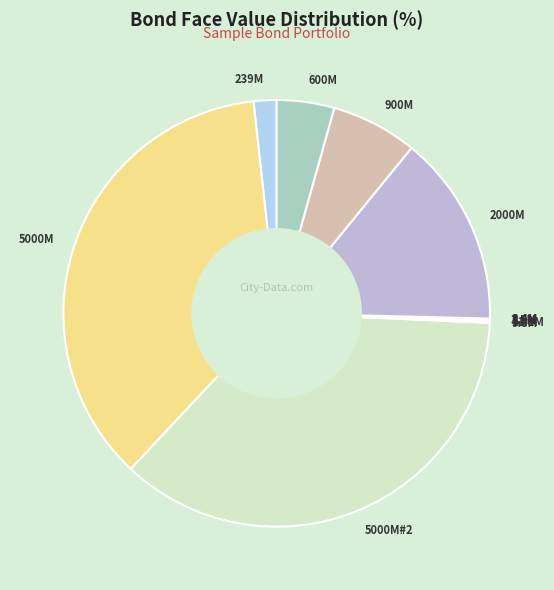

Is it true that 2000M is 15% of the pie?

True